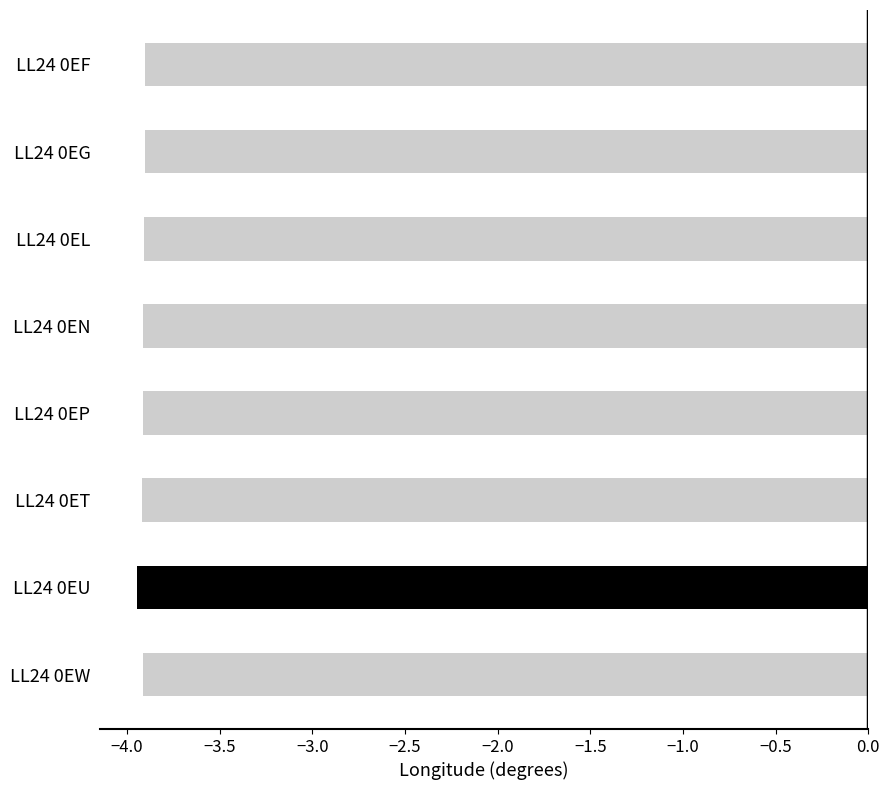

The value at LL24 0EU is -2.7. True or false?

False